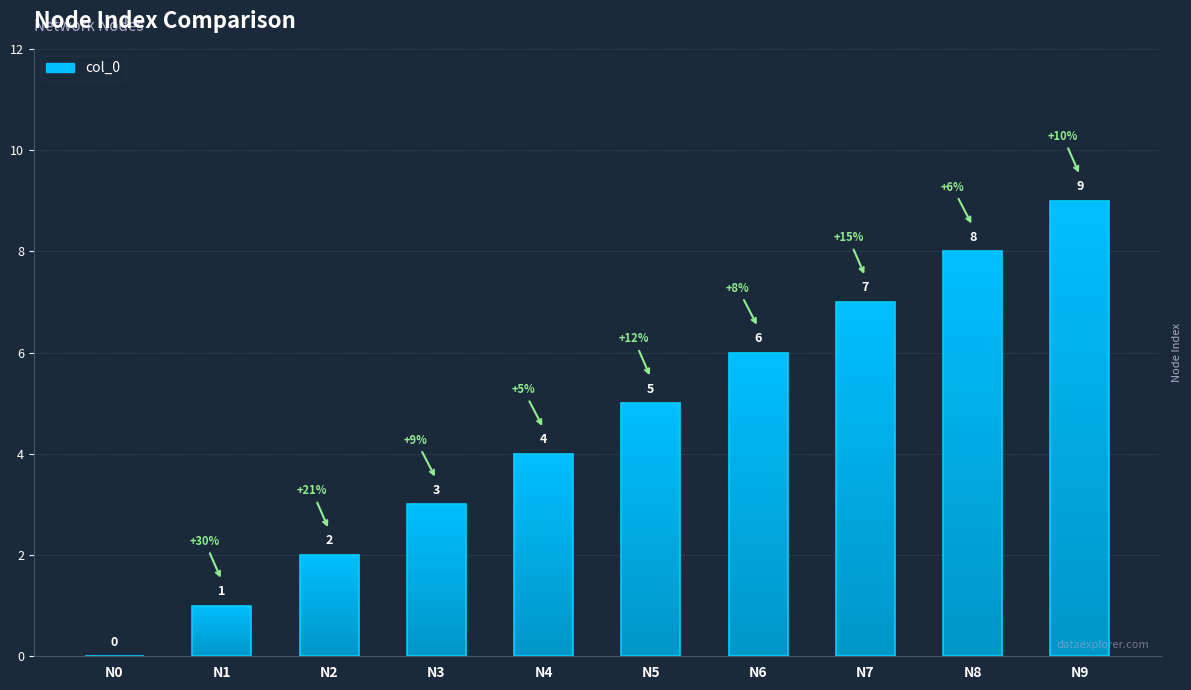

Between N5 and N0, which is larger?

N5